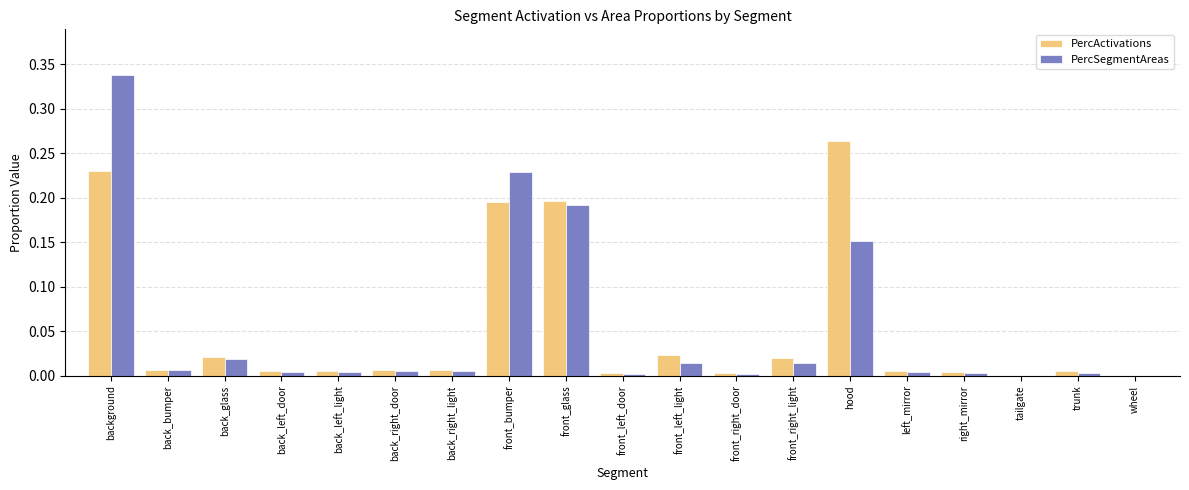

True or false: PercActivations has a value of 0.2 at front_bumper.

True